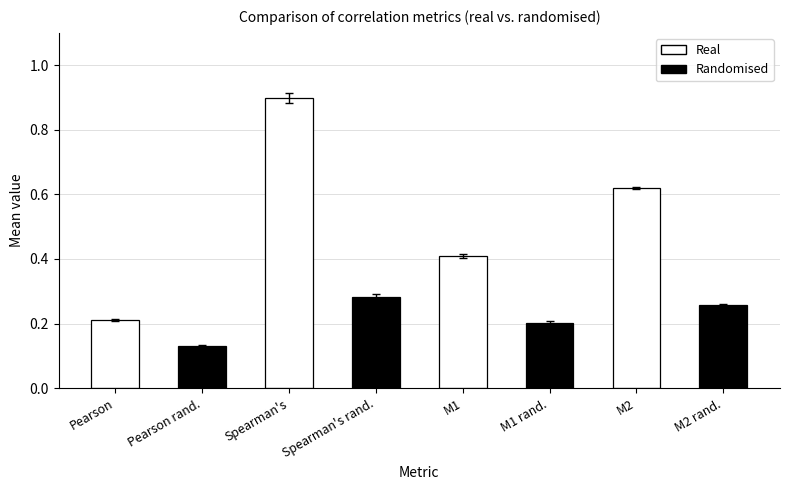

At which category does the chart reach its minimum across all series?

Pearson rand.